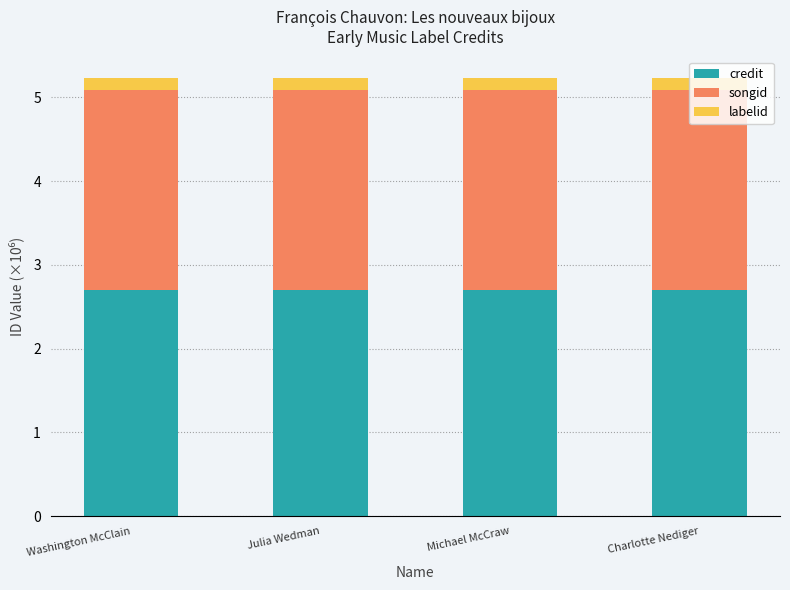

Read the credit value at Julia Wedman.

2.7